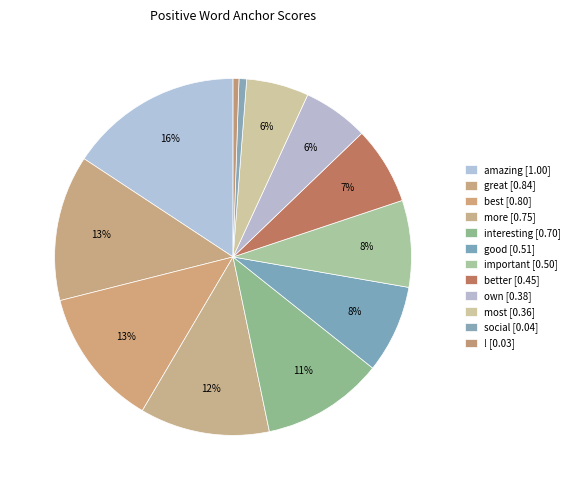

Count the number of slices in the pie.

12